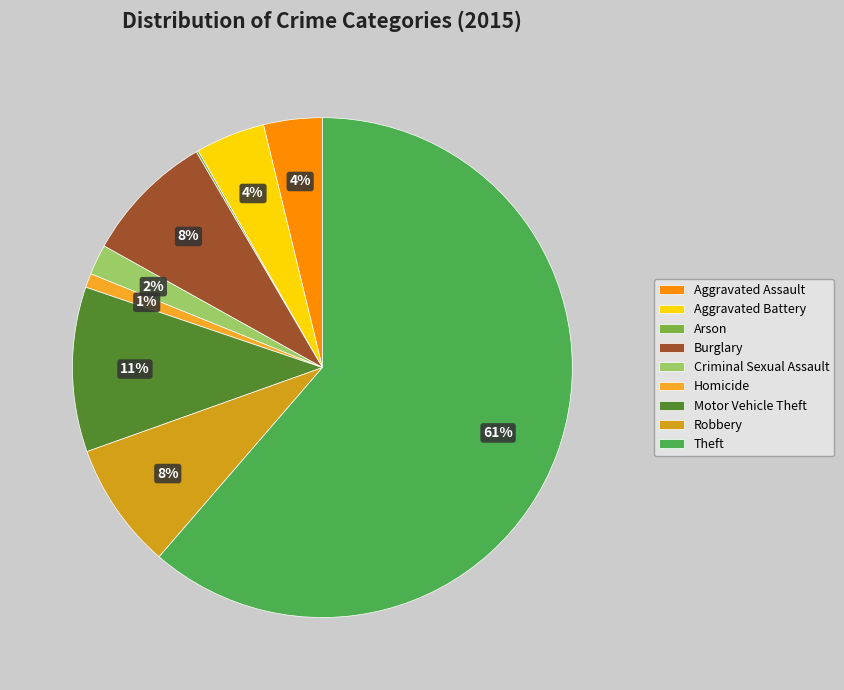

Between Aggravated Assault and Robbery, which is larger?

Robbery